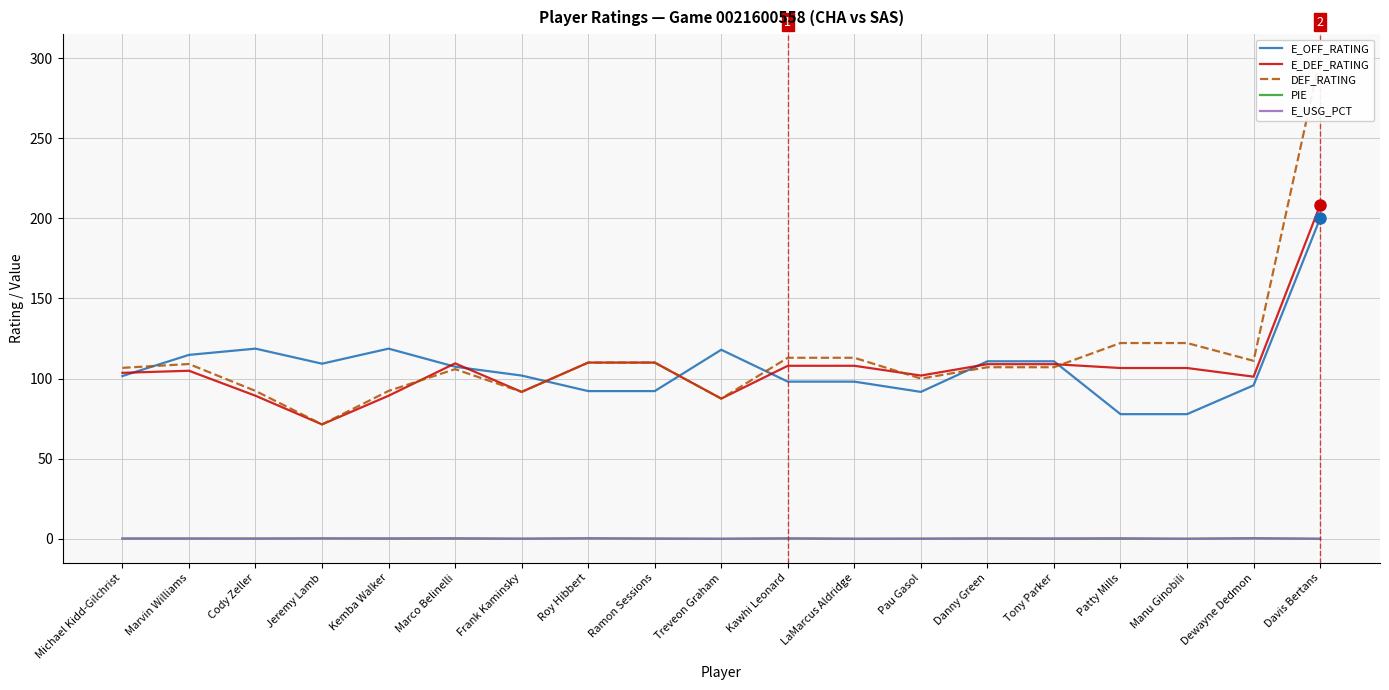

How many values in the E_OFF_RATING series exceed 101?

11